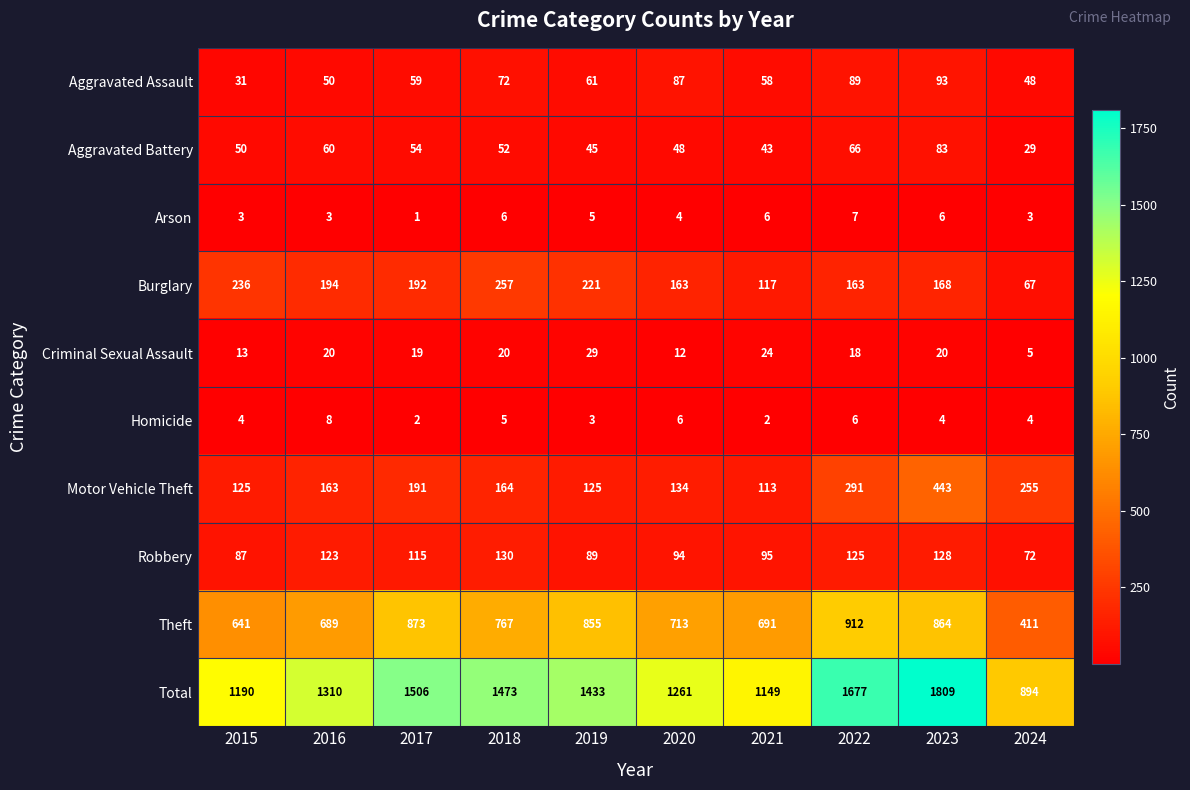

At which category does the chart reach its peak across all series?

2023